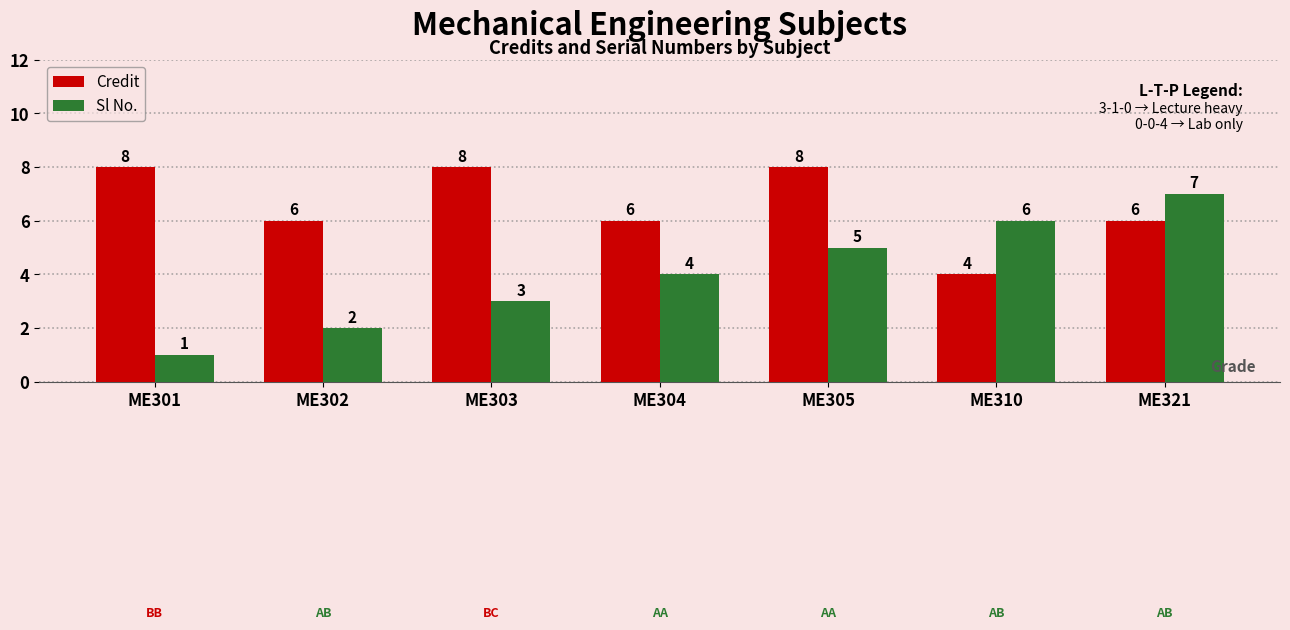

Which series has the widest spread of values?

Sl No.